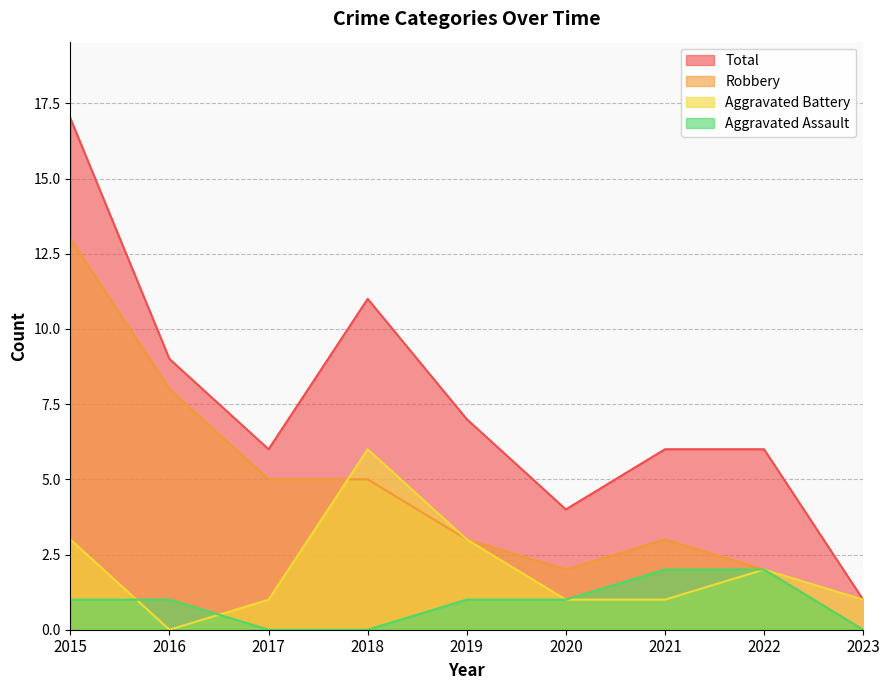

True or false: Total and Aggravated Battery intersect in this chart.

False